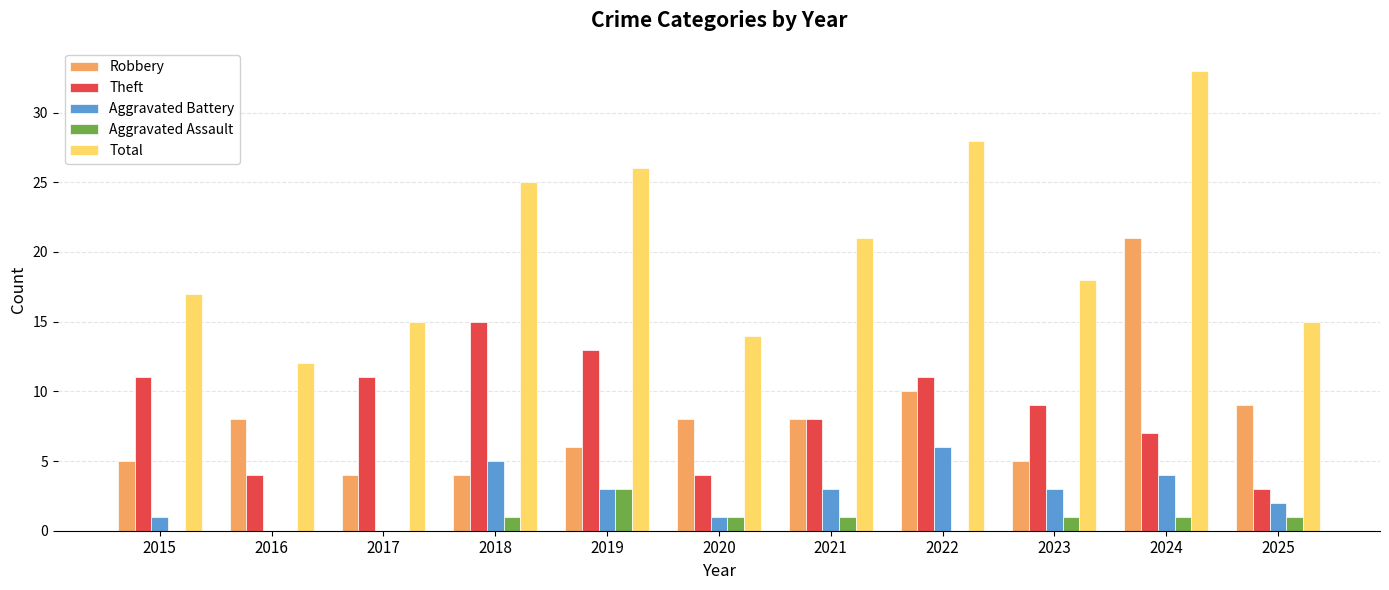

What is the highest value of the Theft series?

15